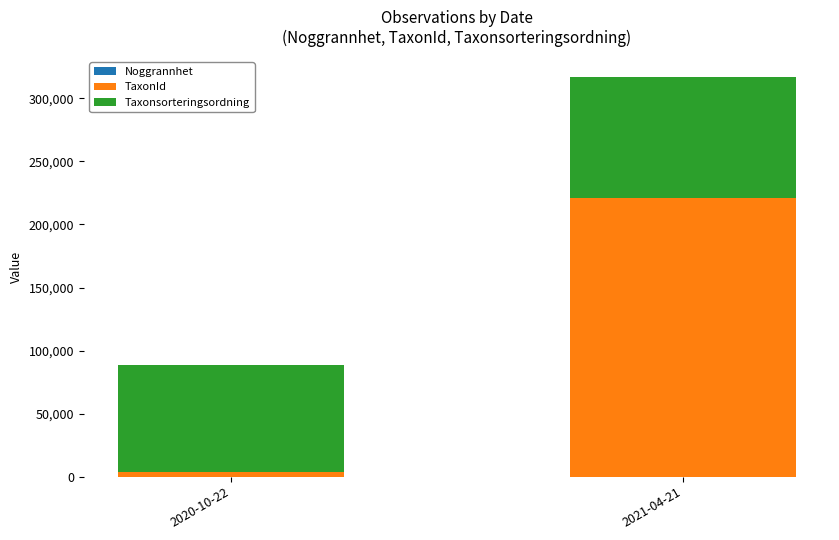

At which category is the sum across all series the highest?

2021-04-21